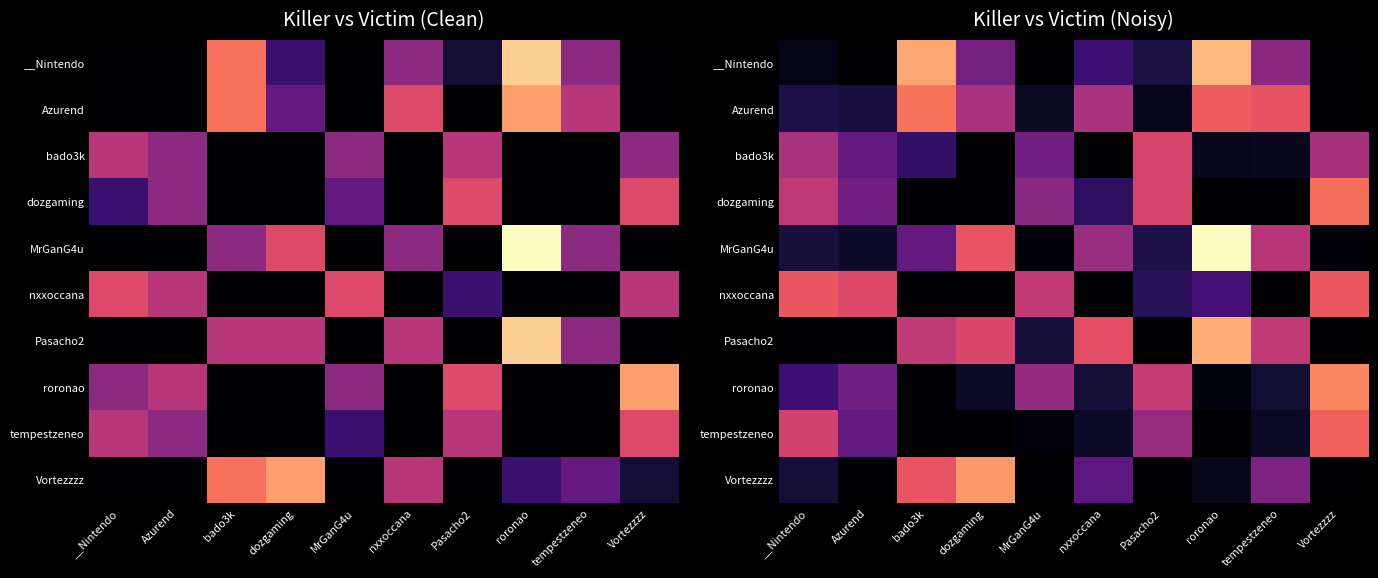

Which series changed the most between bado3k and Vortezzzz?

__Nintendo